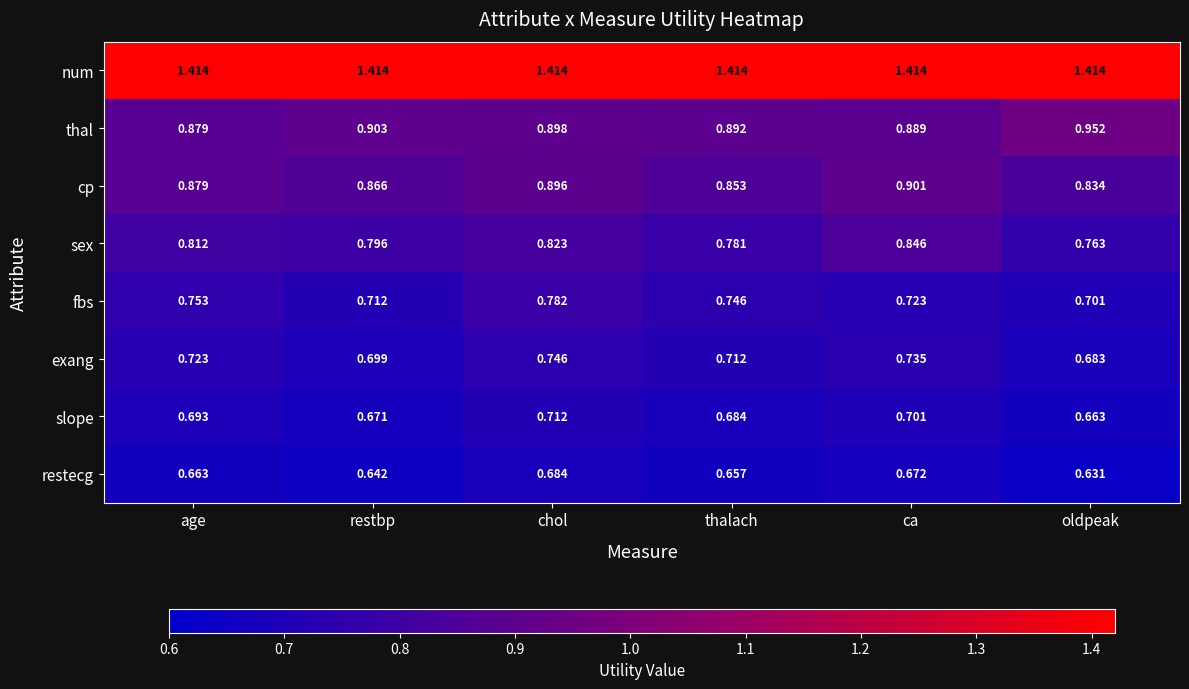

Which label corresponds to the smallest value in the chart?

oldpeak